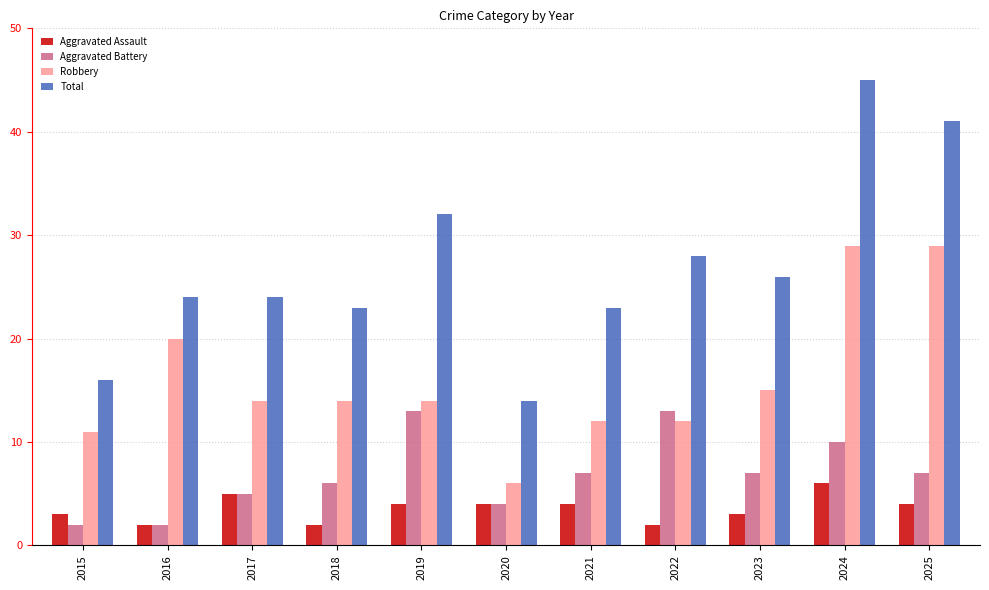

The value of Total at 2018 is 23. True or false?

True